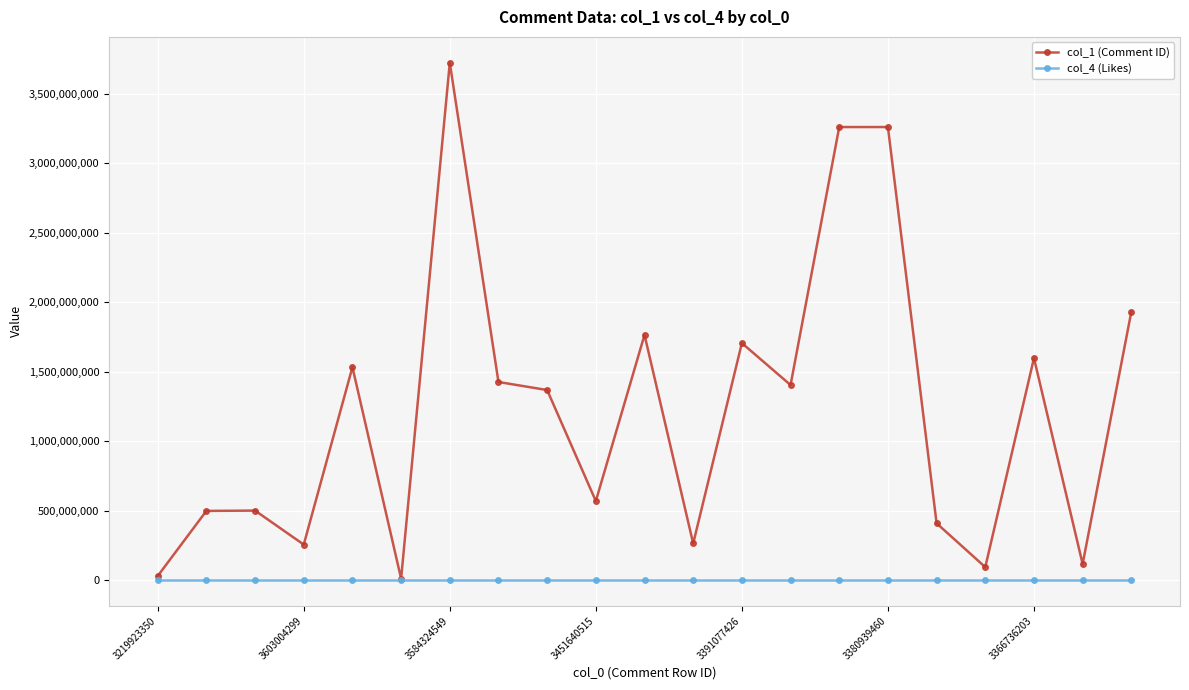

True or false: col_1 (Comment ID) has more than 2 points higher than both neighbors.

True